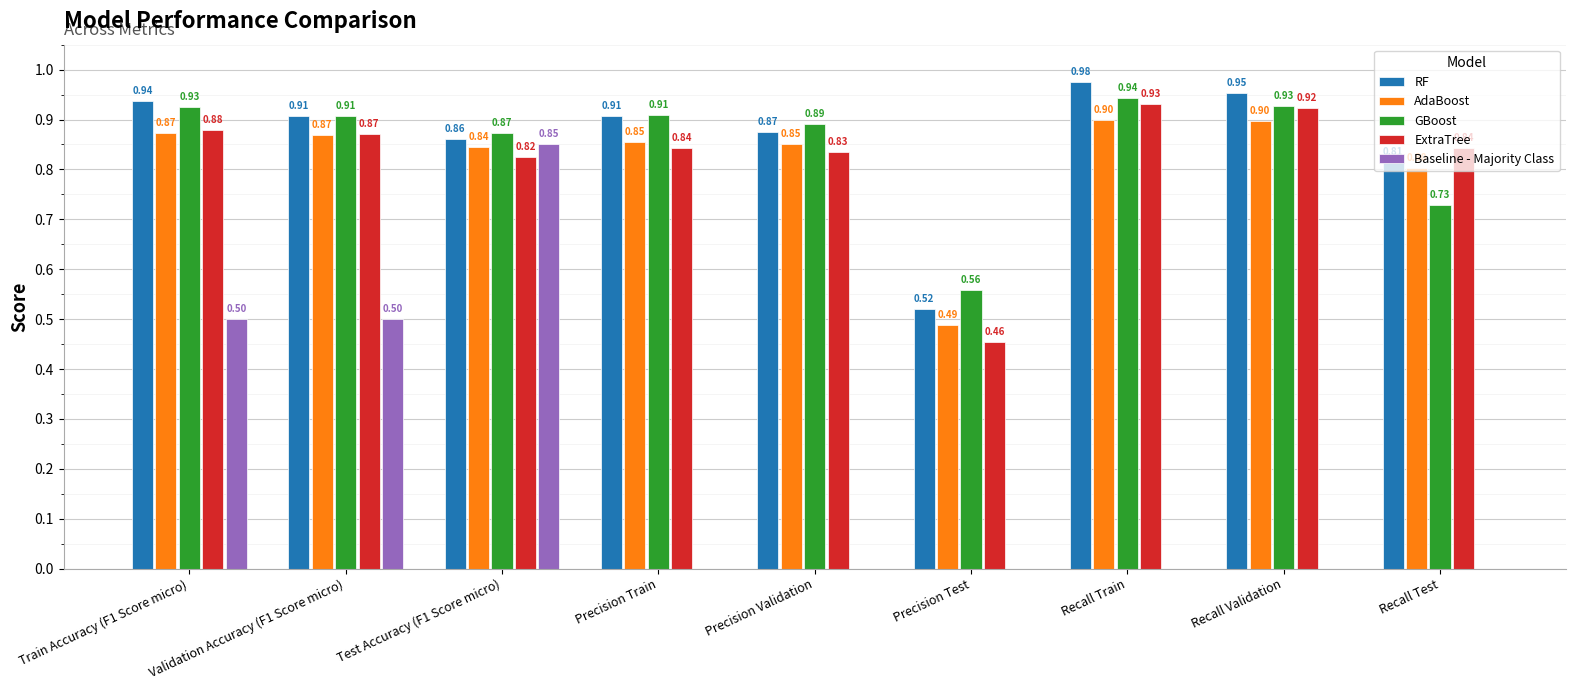

Does the chart contain stacked bars?

No